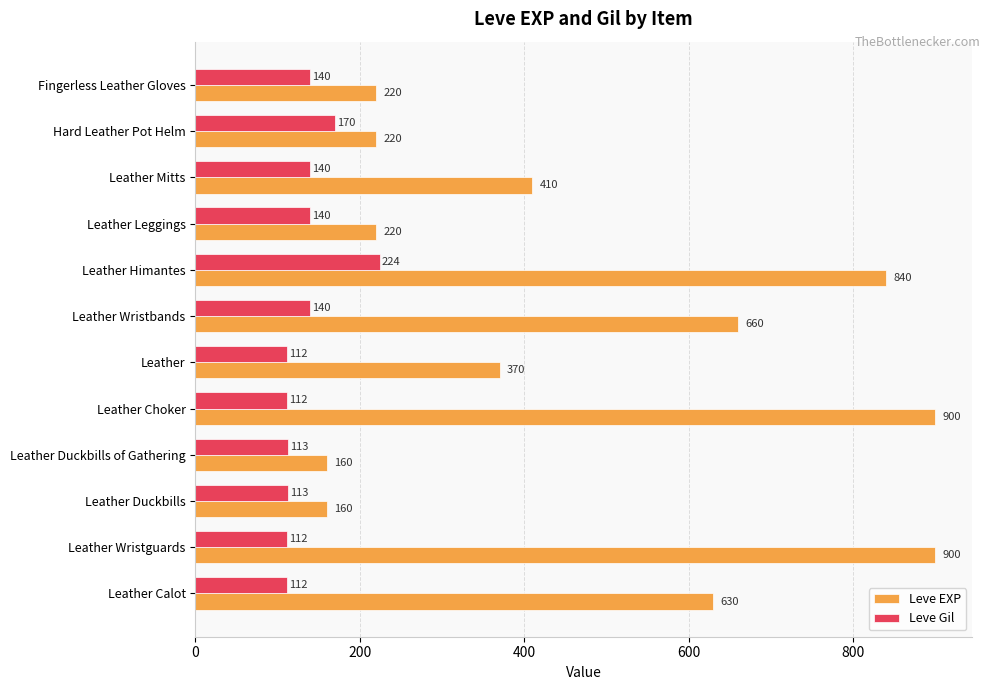

What is the difference between the maximum and minimum values in the Leve Gil series?

112